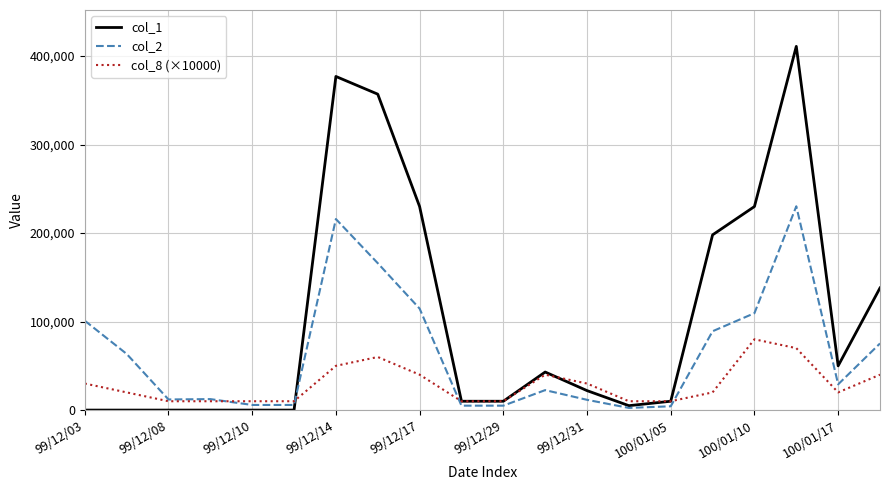

True or false: col_2 and col_1 intersect in this chart.

True